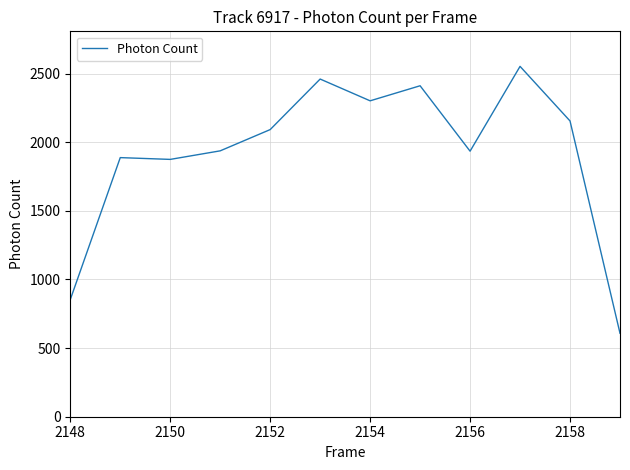

What is the minimum value shown in the chart?

608.2